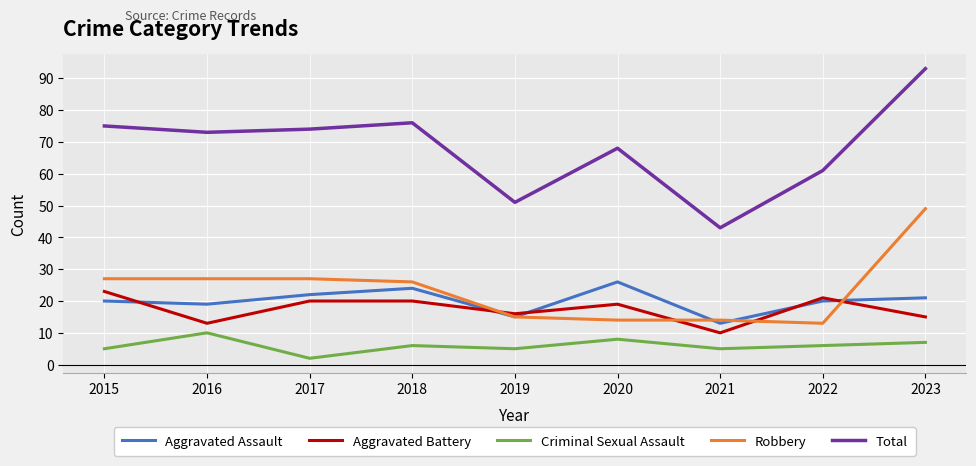

Is the value of Aggravated Battery at 2015 greater than the value of Criminal Sexual Assault at 2019?

Yes